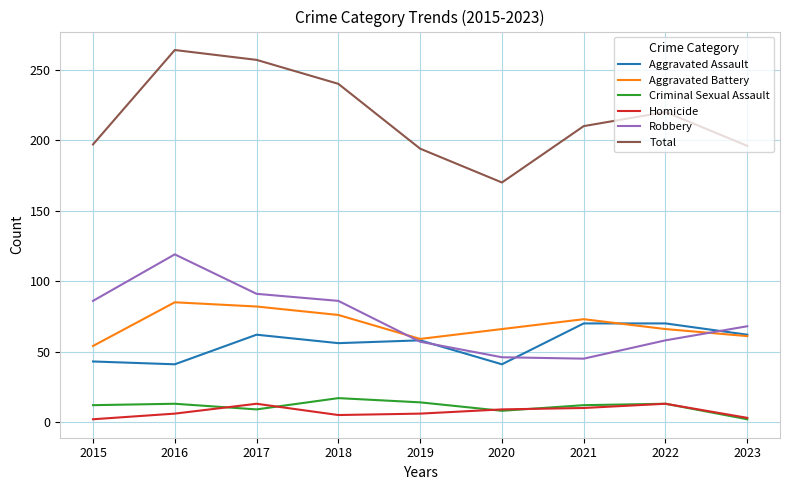

Which series has the widest spread of values?

Total